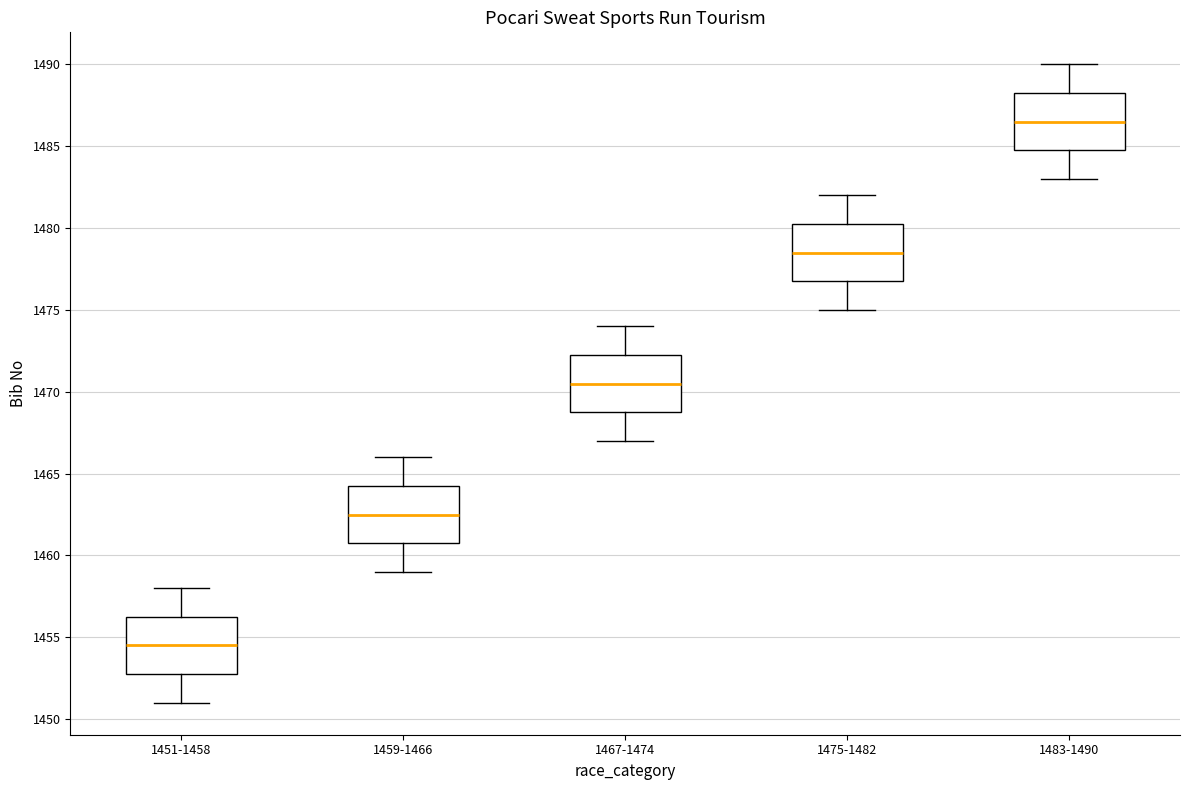

Which box's median line is the highest?

1483-1490